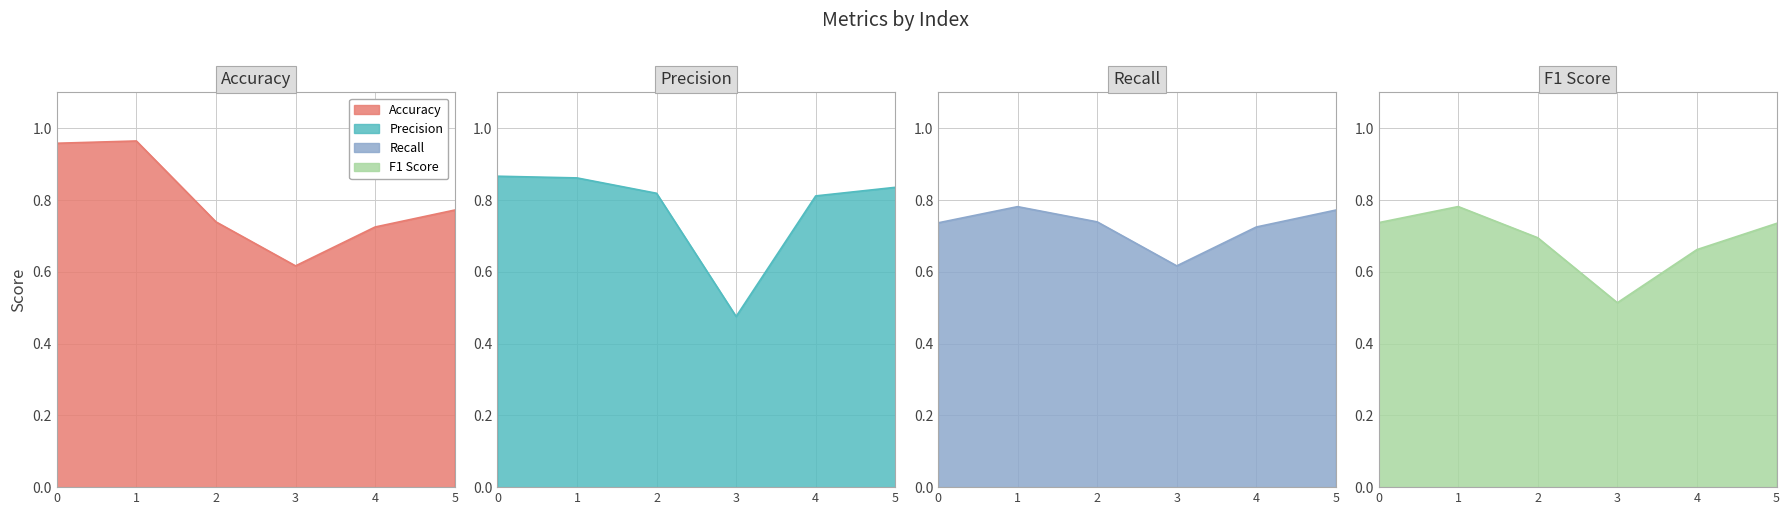

Which series ends up on top after the final intersection of Recall and F1 Score?

Recall